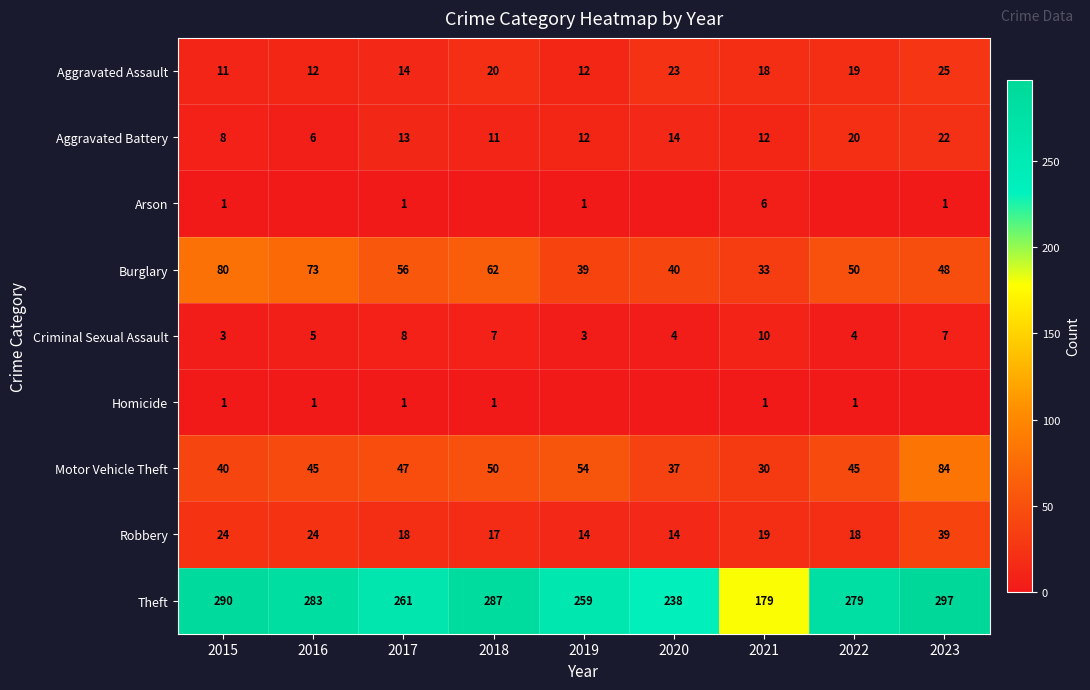

Which has a higher value, 2019 or 2020?

2020